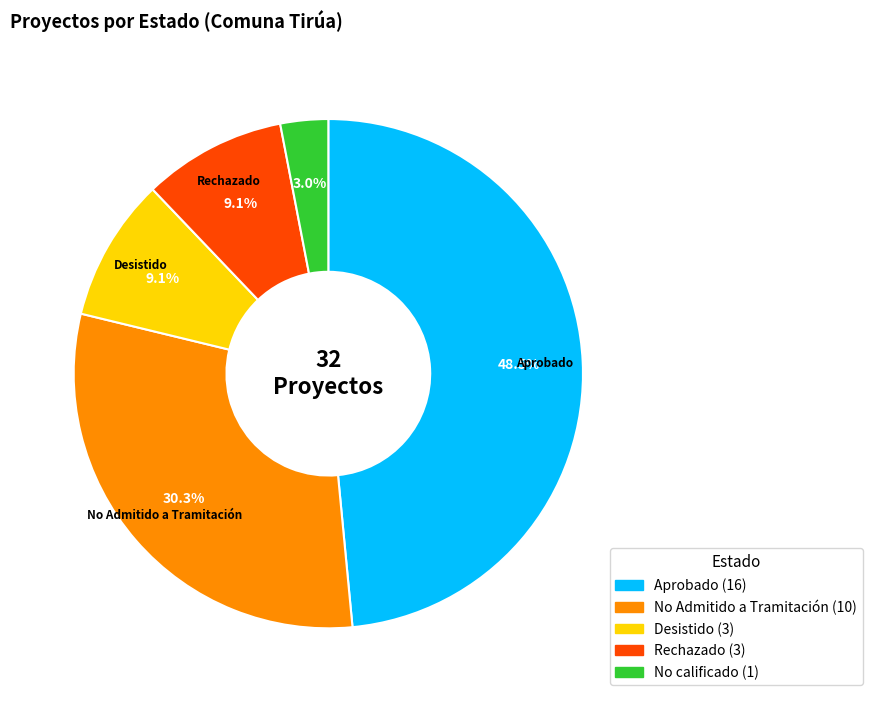

Which slice is the smallest?

No calificado